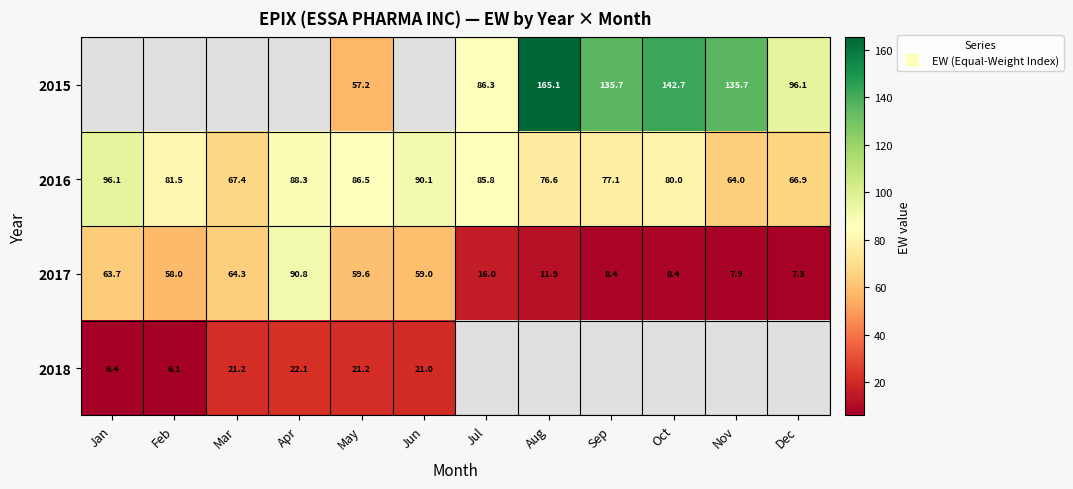

Is it true that 2015 equals 48.9 at Dec?

False